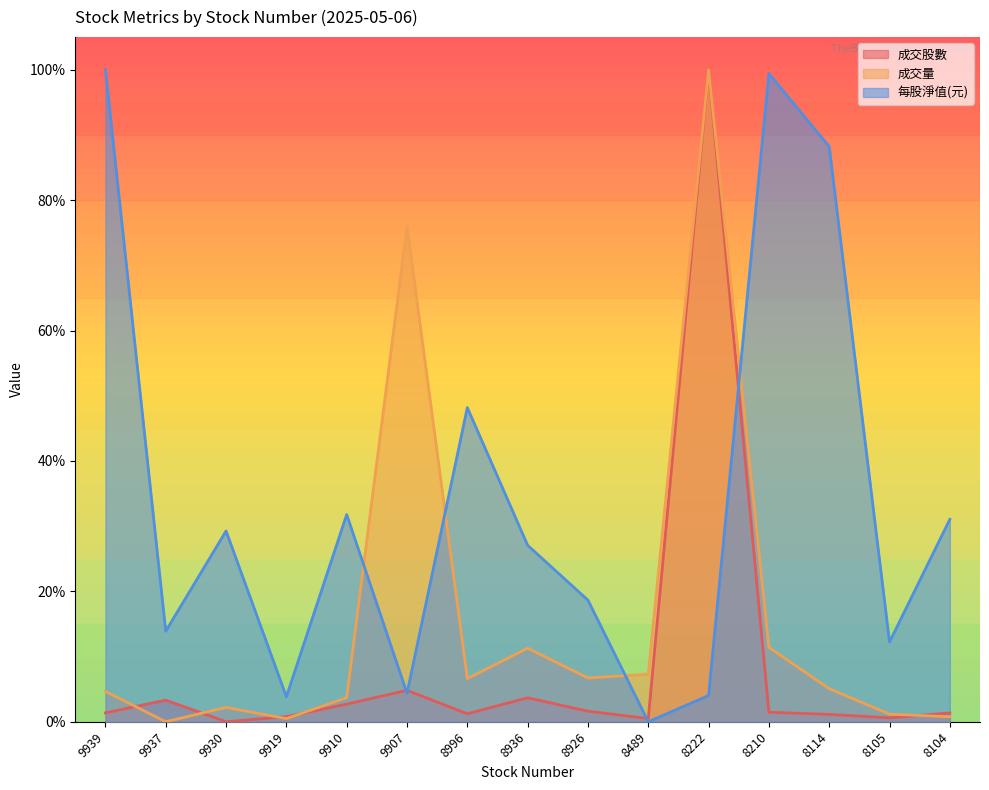

What is the average value of the 成交量 series?

0.2